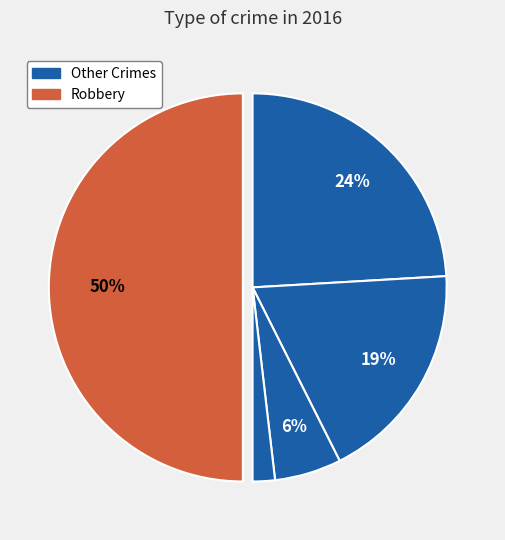

Count the number of slices in the pie.

5